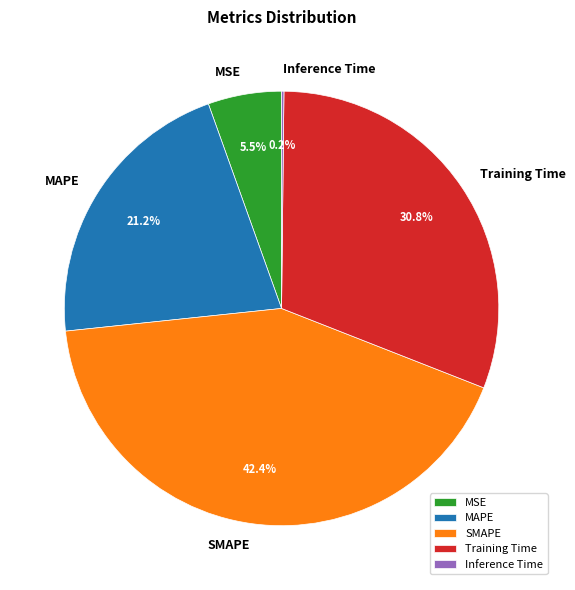

True or false: Training Time accounts for 20% of the total.

False